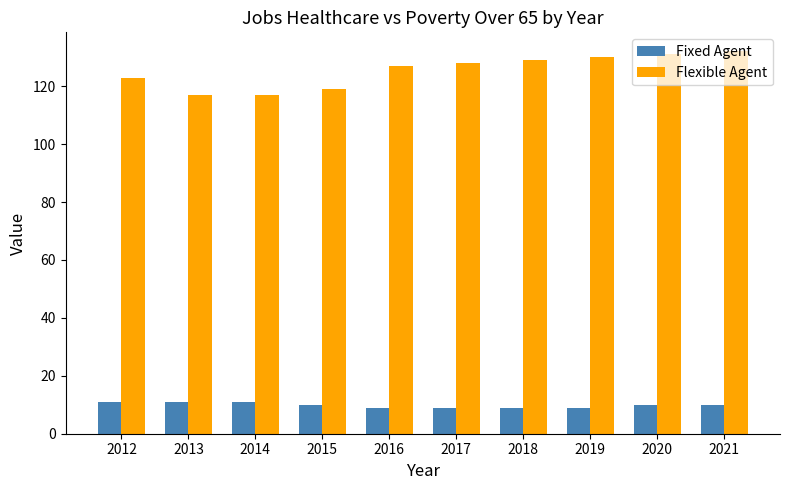

What is the greatest value displayed?

132